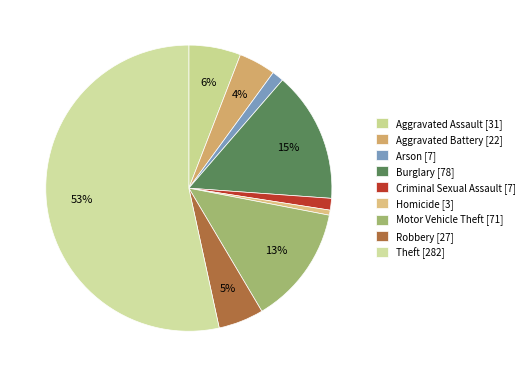

What is the change in value from Homicide to Theft?

+279